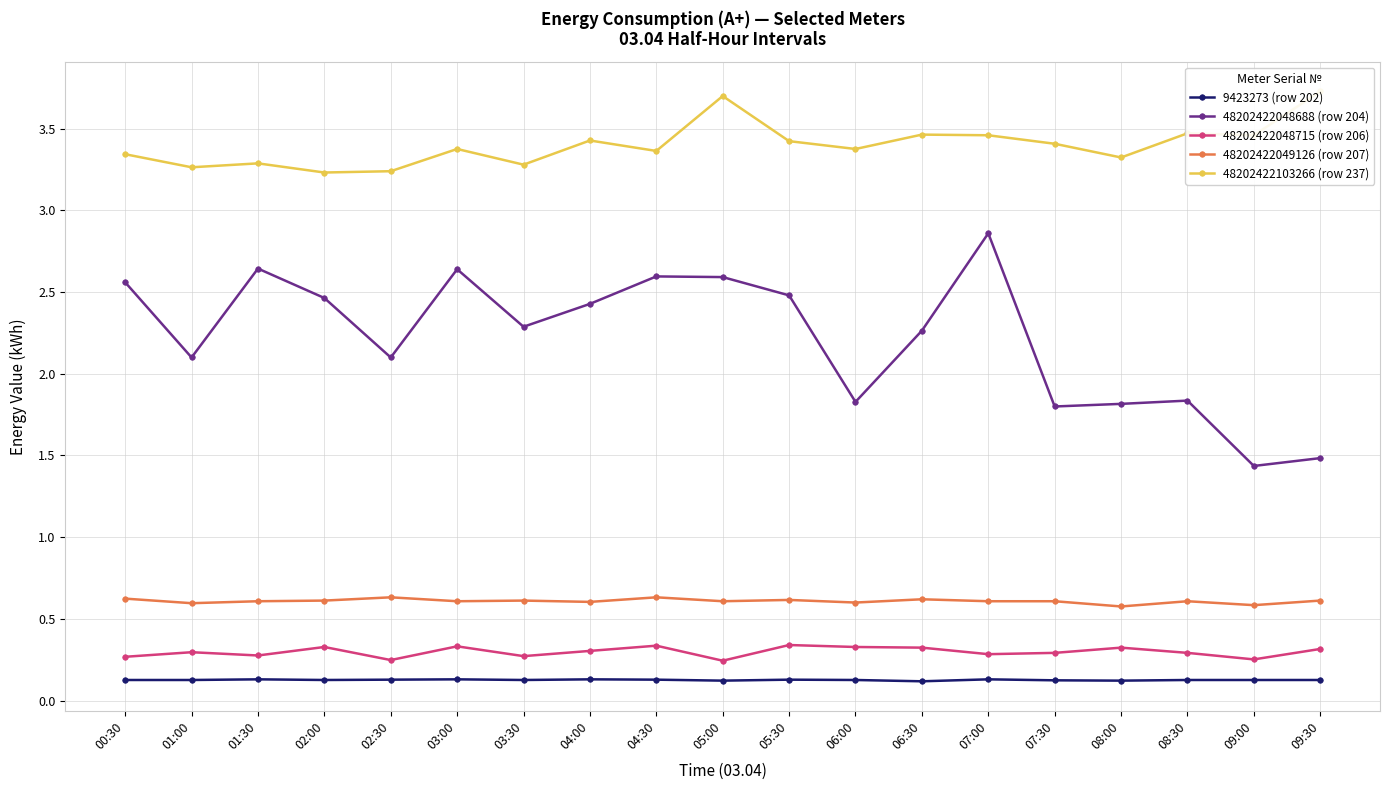

How many lines are shown in the chart?

5